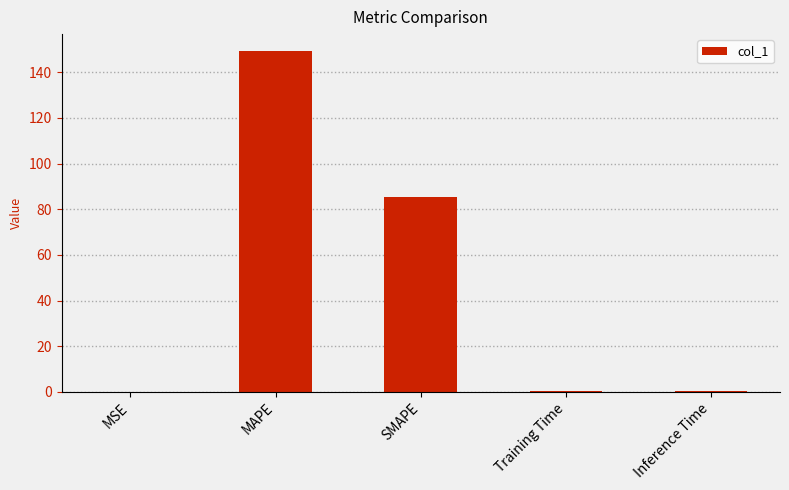

Is it true that the value at SMAPE is 114.5?

False